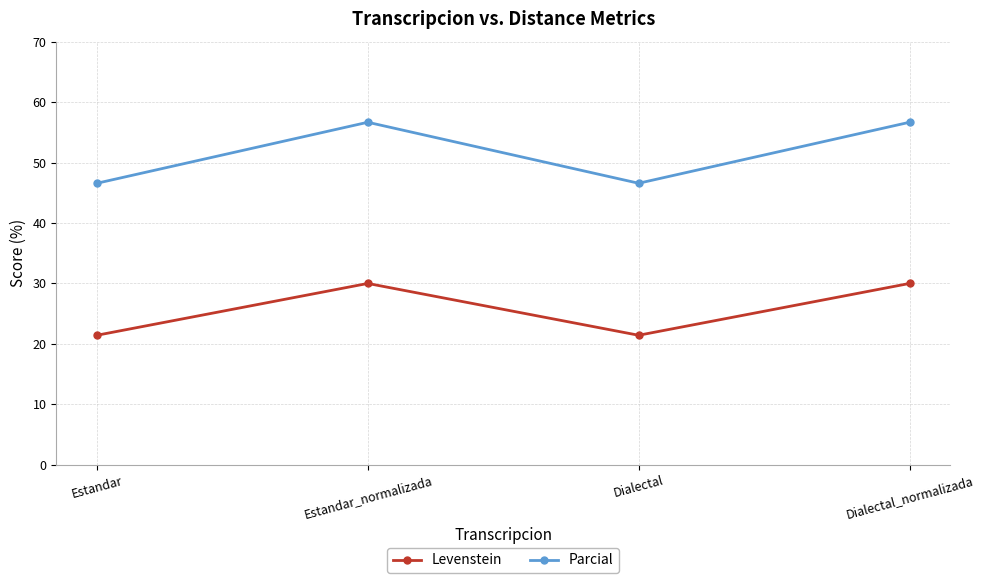

Is it true that Parcial equals 79.8 at Dialectal_normalizada?

False